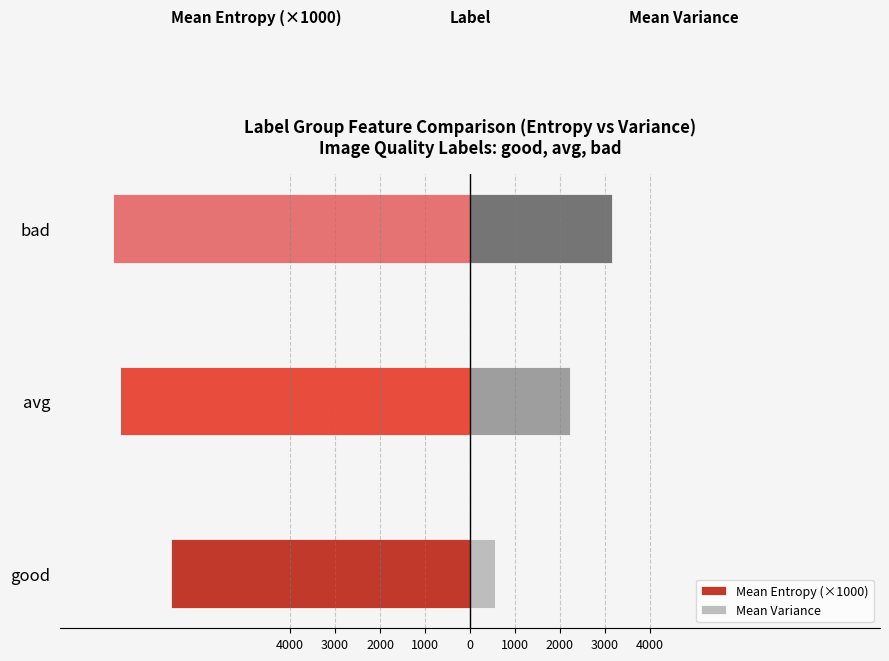

What is the value of the Mean Entropy (×1000) bar at the 2nd from the left?

-7777.0